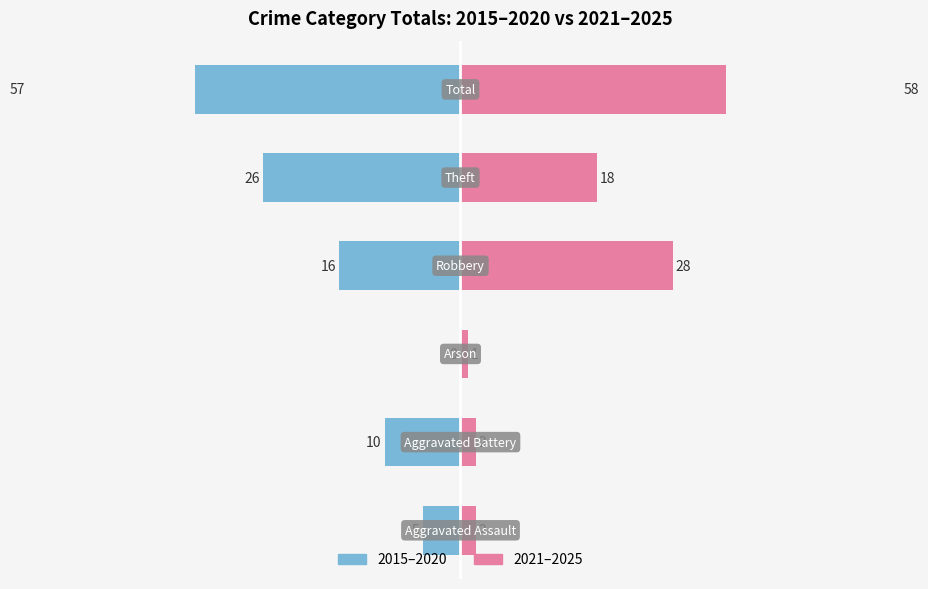

True or false: 2021–2025 has a value of 11 at 0.

False